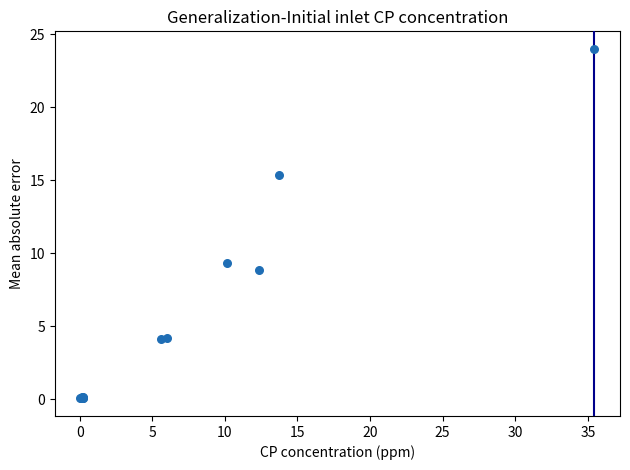

What Y value in the scatter plot is closest to 12?

9.4